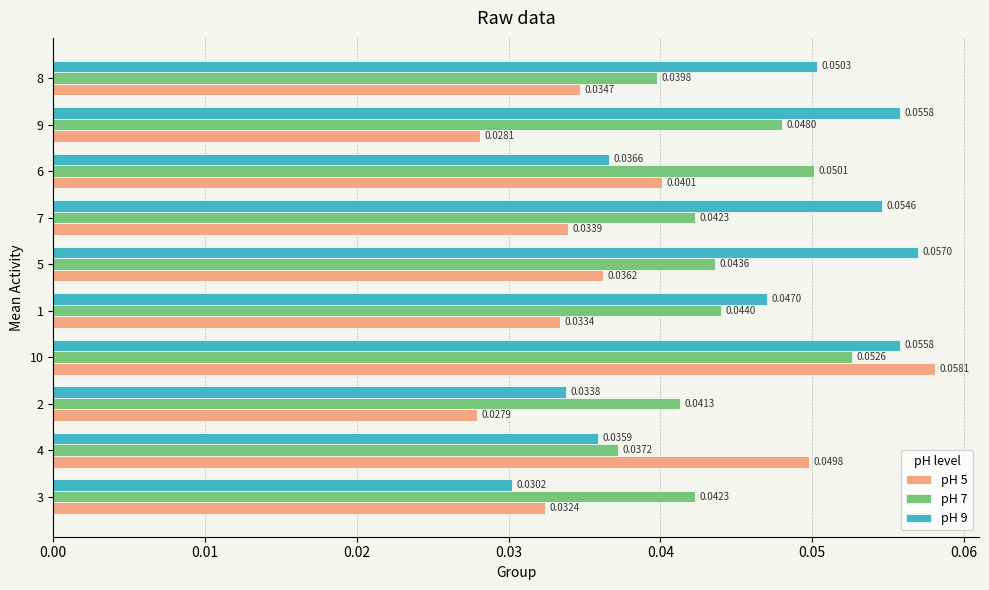

Which series changed the most between 2 and 10?

pH 5